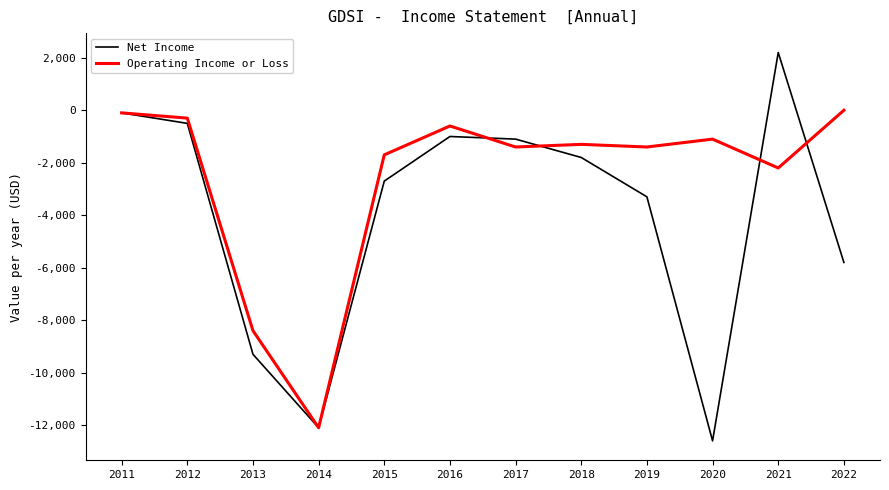

Is it true that Operating Income or Loss equals -2200 at 2021?

True